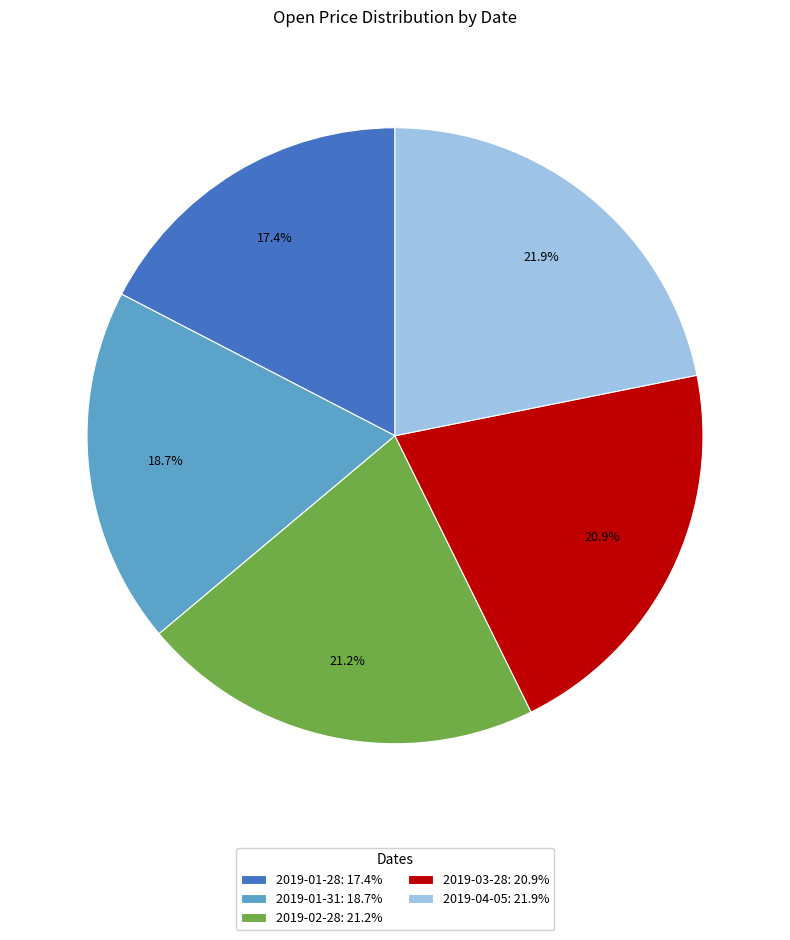

To the nearest percent, what is the difference between the largest and smallest slice percentages?

4%